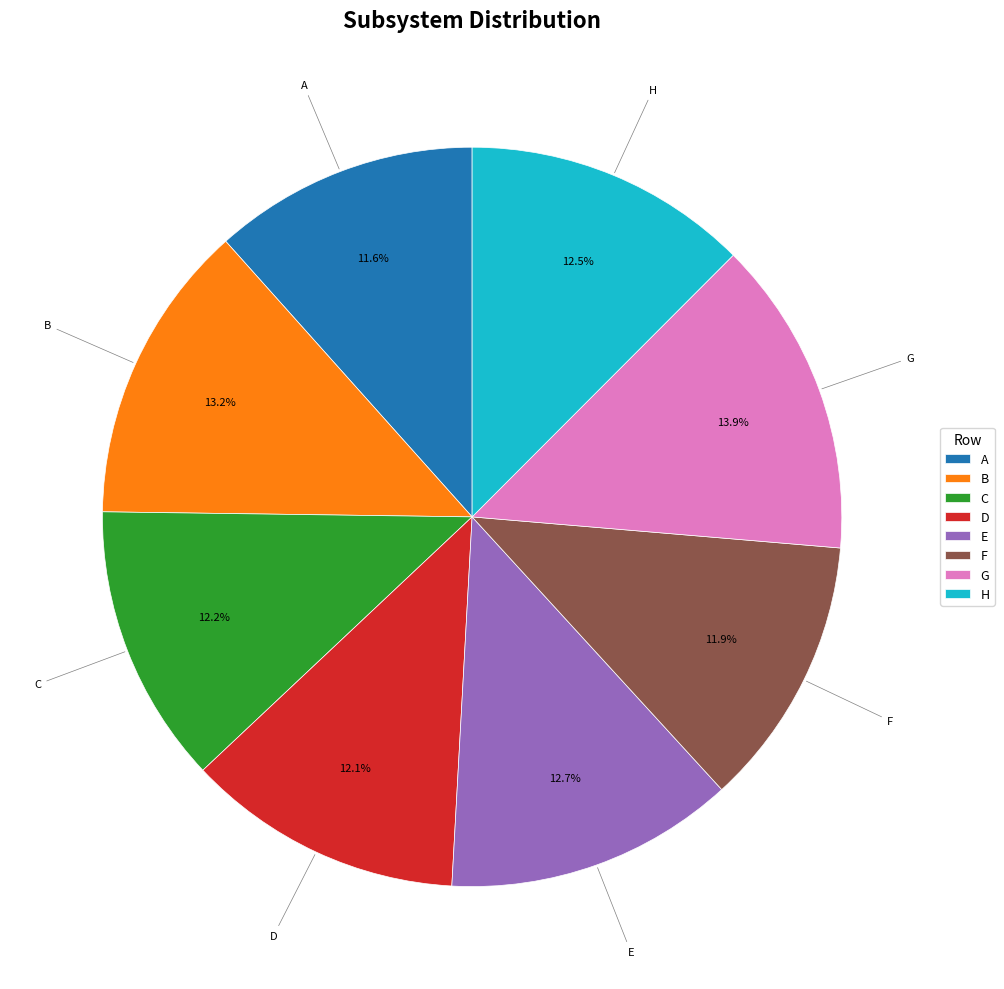

To the nearest percent, what portion does C represent?

12%